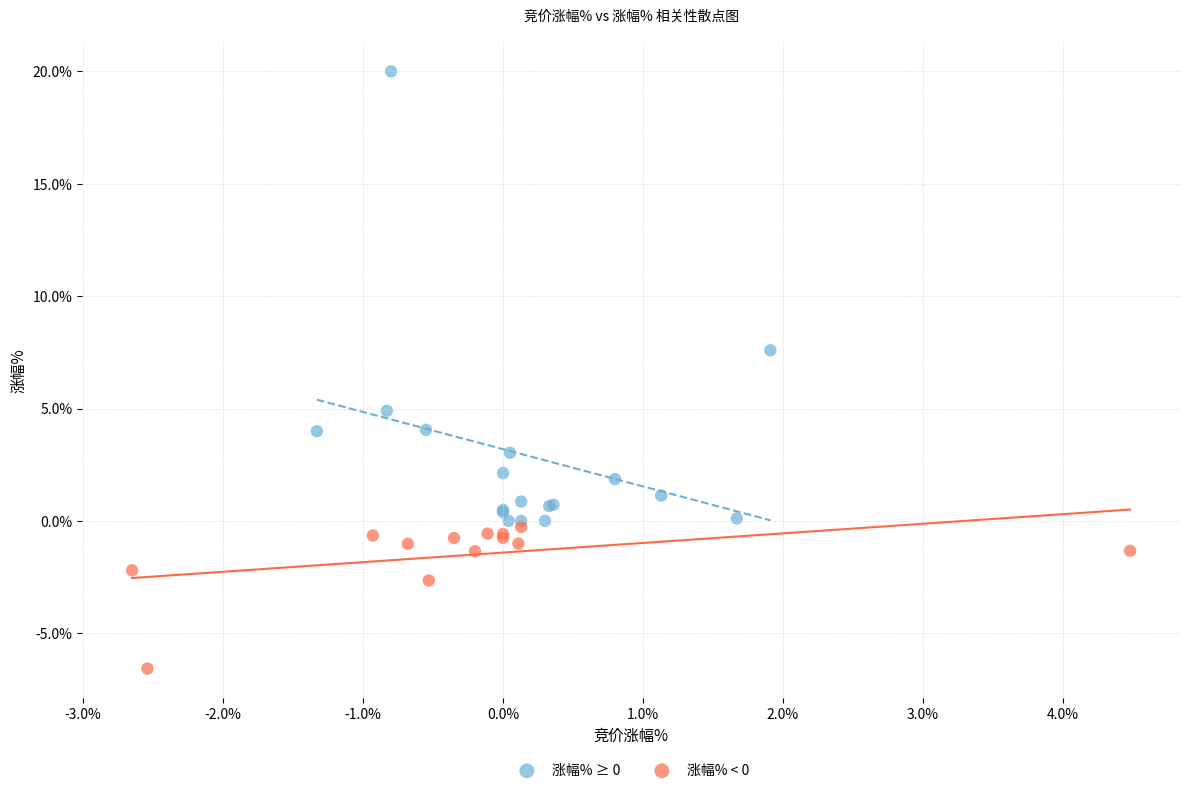

Which series has the largest Y range (max minus min)?

涨幅% ≥ 0